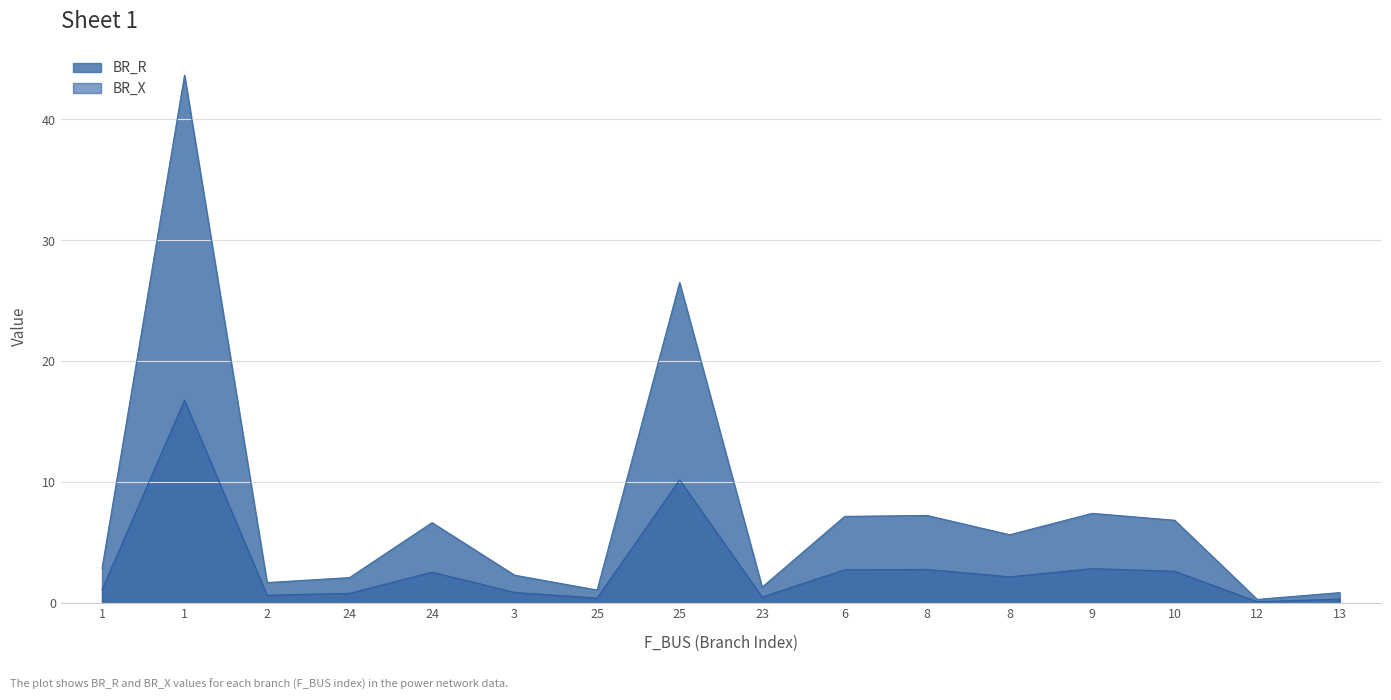

Which category has the highest value in the BR_R series?

1